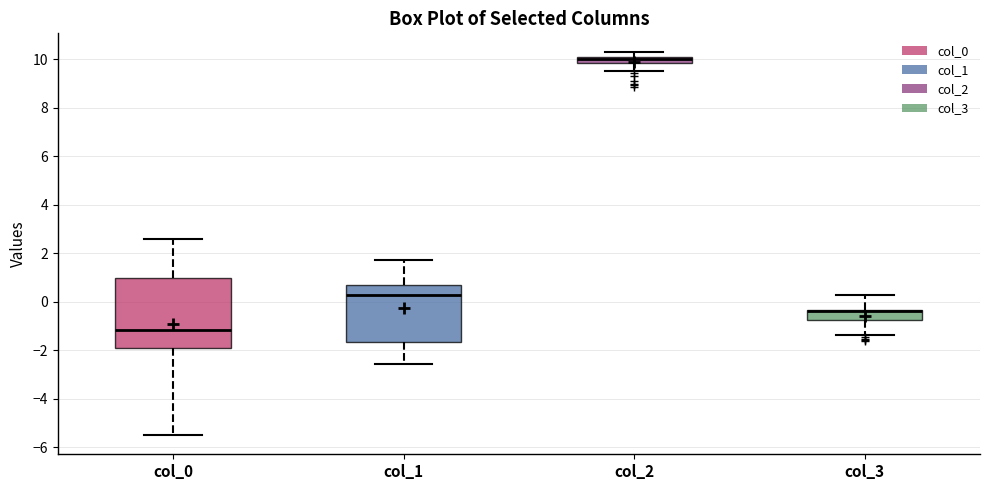

Comparing the boxes themselves (not the whiskers), which one is the tallest?

col_0